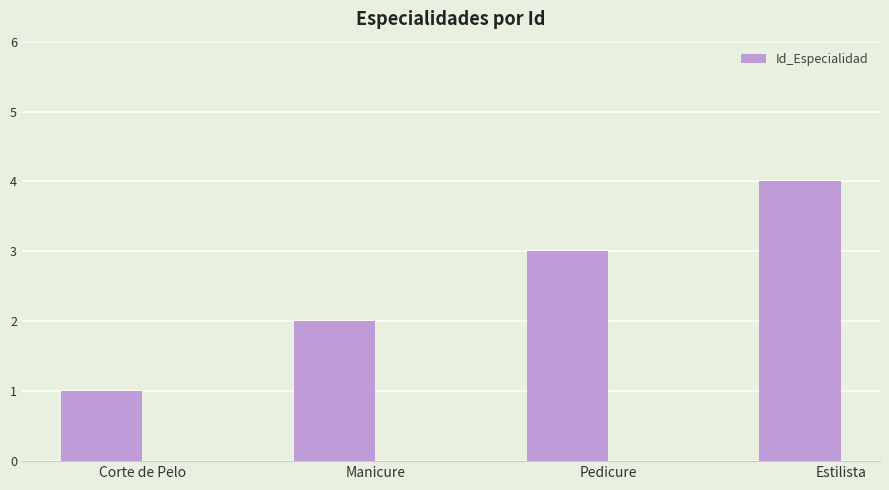

What is the label of the 3rd bar from the left?

Pedicure